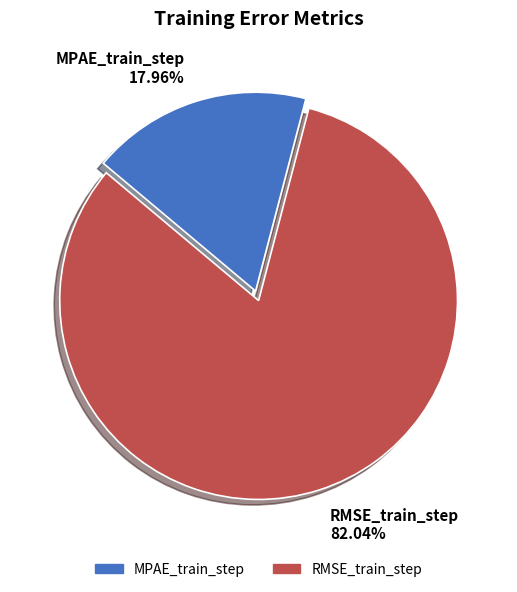

To the nearest percent, what percentage of the pie is MPAE_train_step?

18%